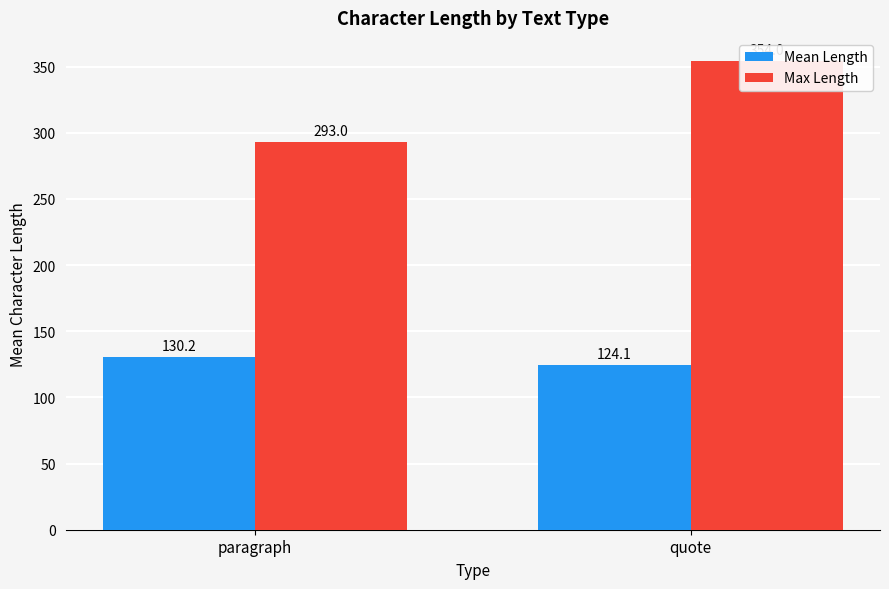

What is the label of the 2nd bar from the left?

quote